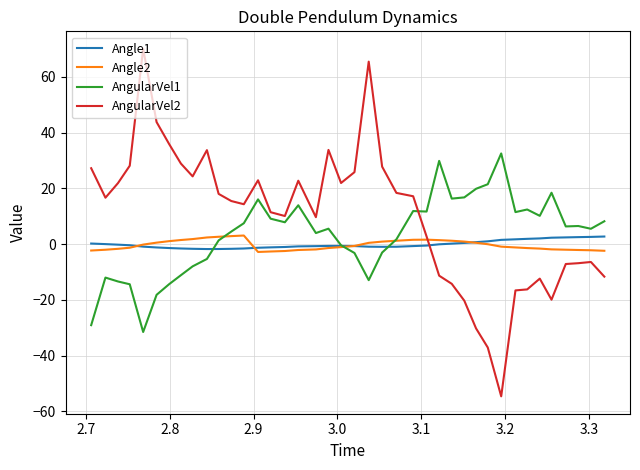

What are all the series names shown in the legend?

Angle1, Angle2, AngularVel1, AngularVel2